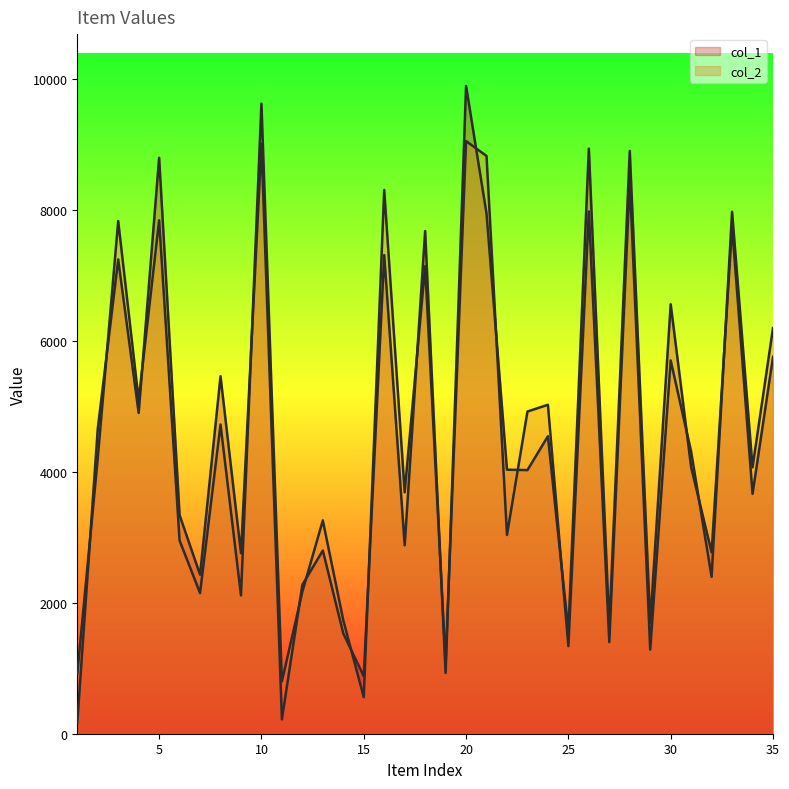

Does the chart display data point markers on the line(s)?

No